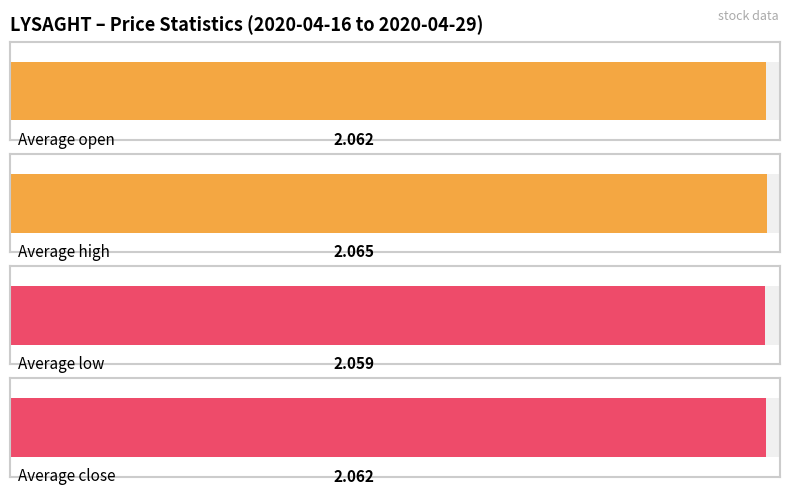

The value of low at 2020-04-29 is 1.4. True or false?

False